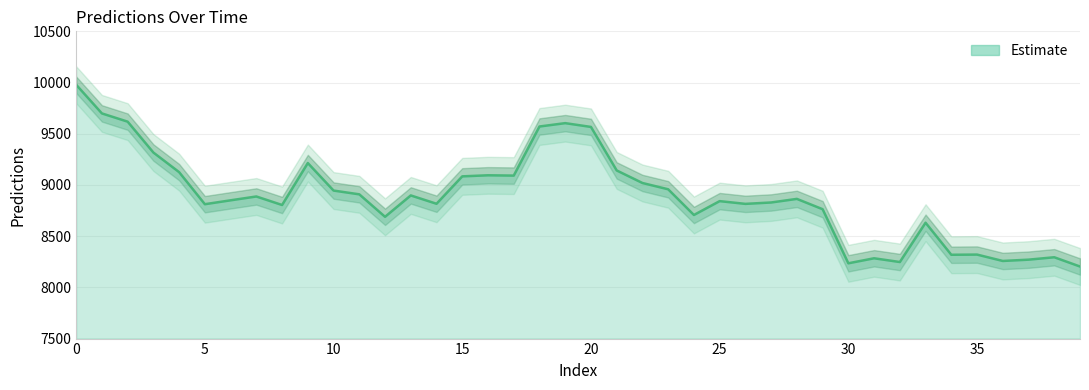

True or false: the data shows 9603.7 at 19.

True